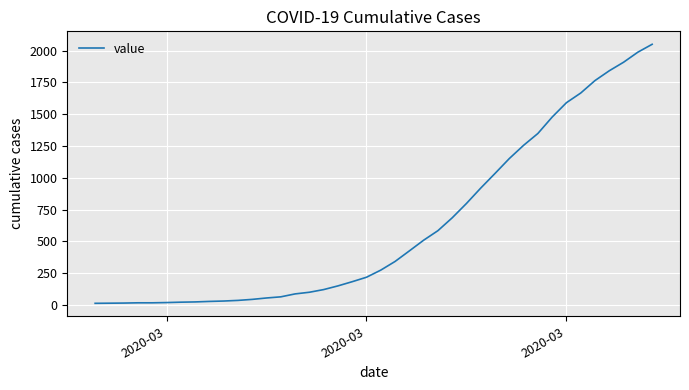

What is the difference between the maximum and minimum values?

2036